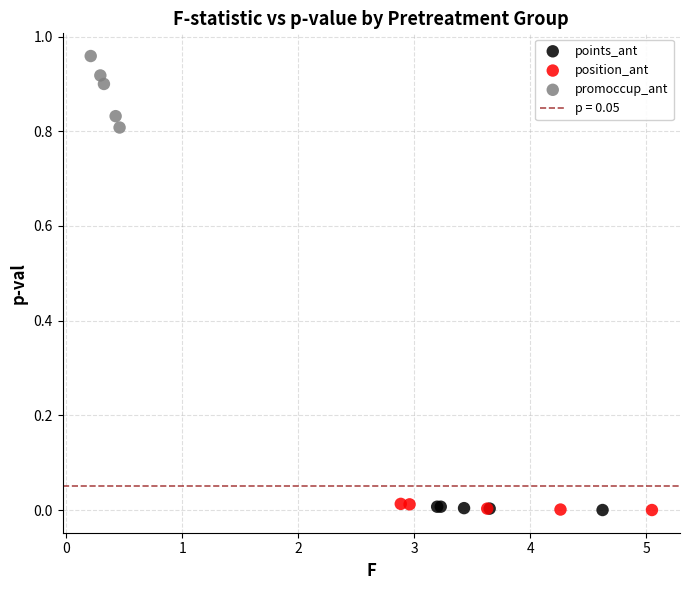

Which series has the largest Y range (max minus min)?

promoccup_ant